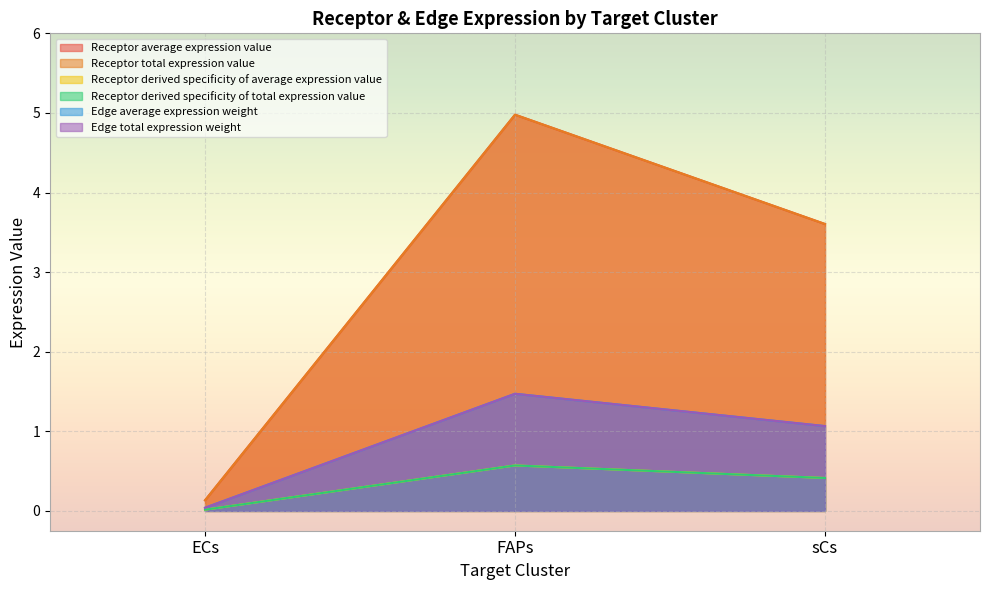

Which series has the widest spread of values?

Receptor average expression value